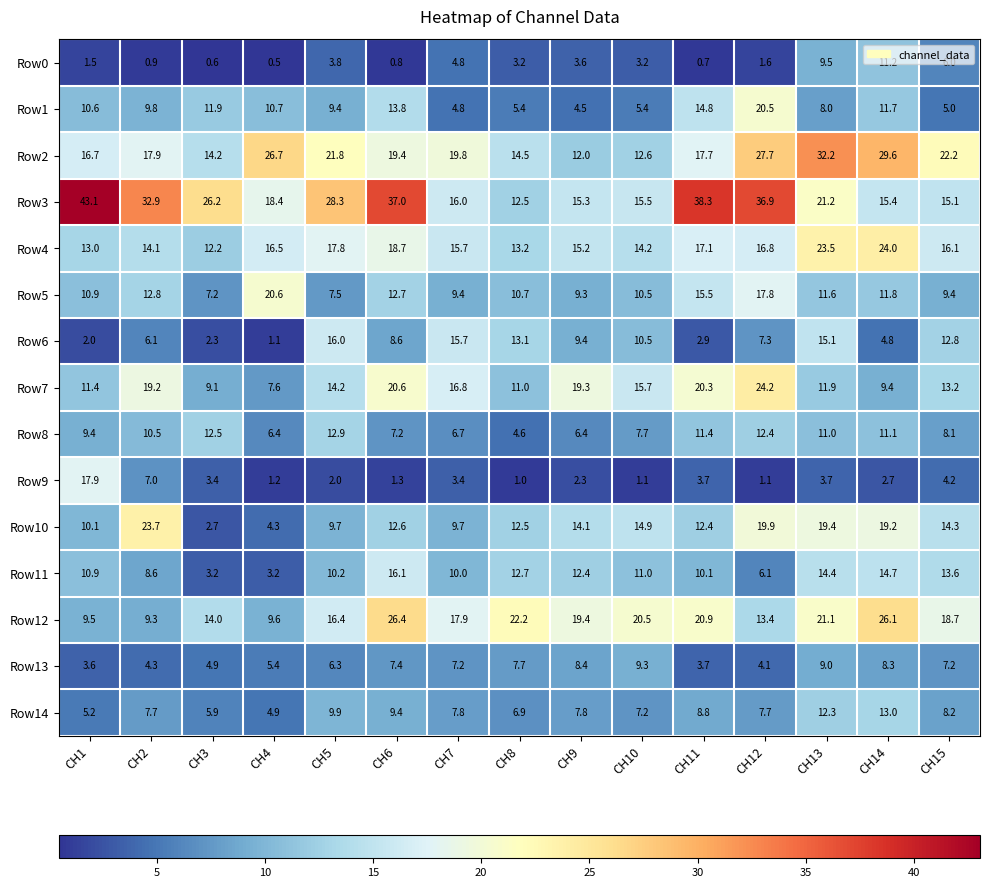

How many data points in Row5 are less than 10?

5